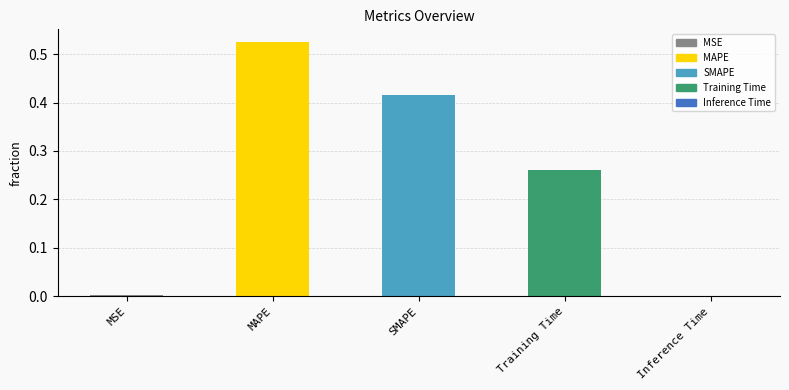

What is the average value?

0.2